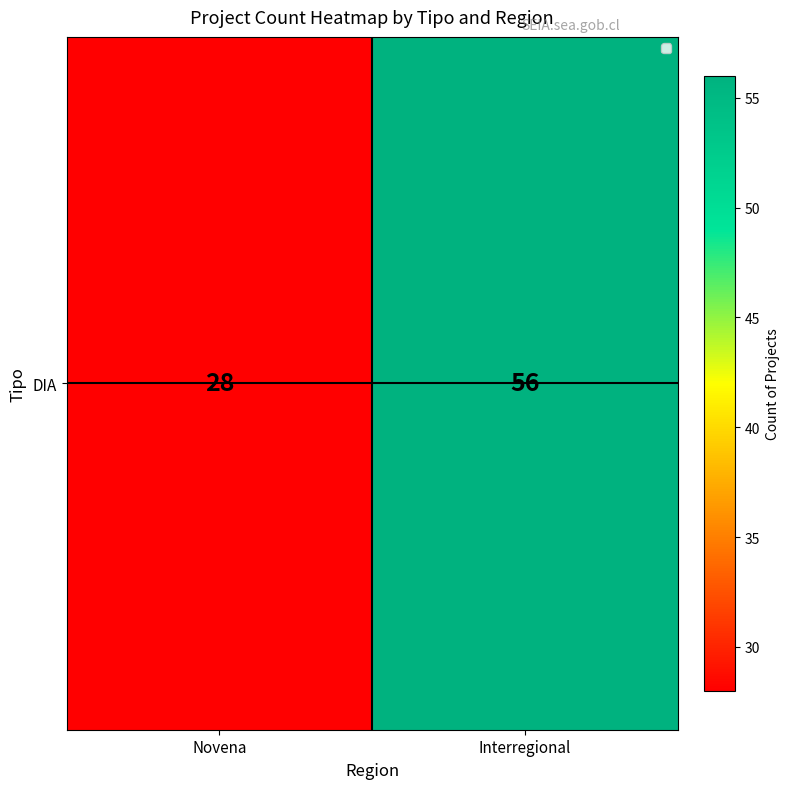

What is the smallest value displayed?

28